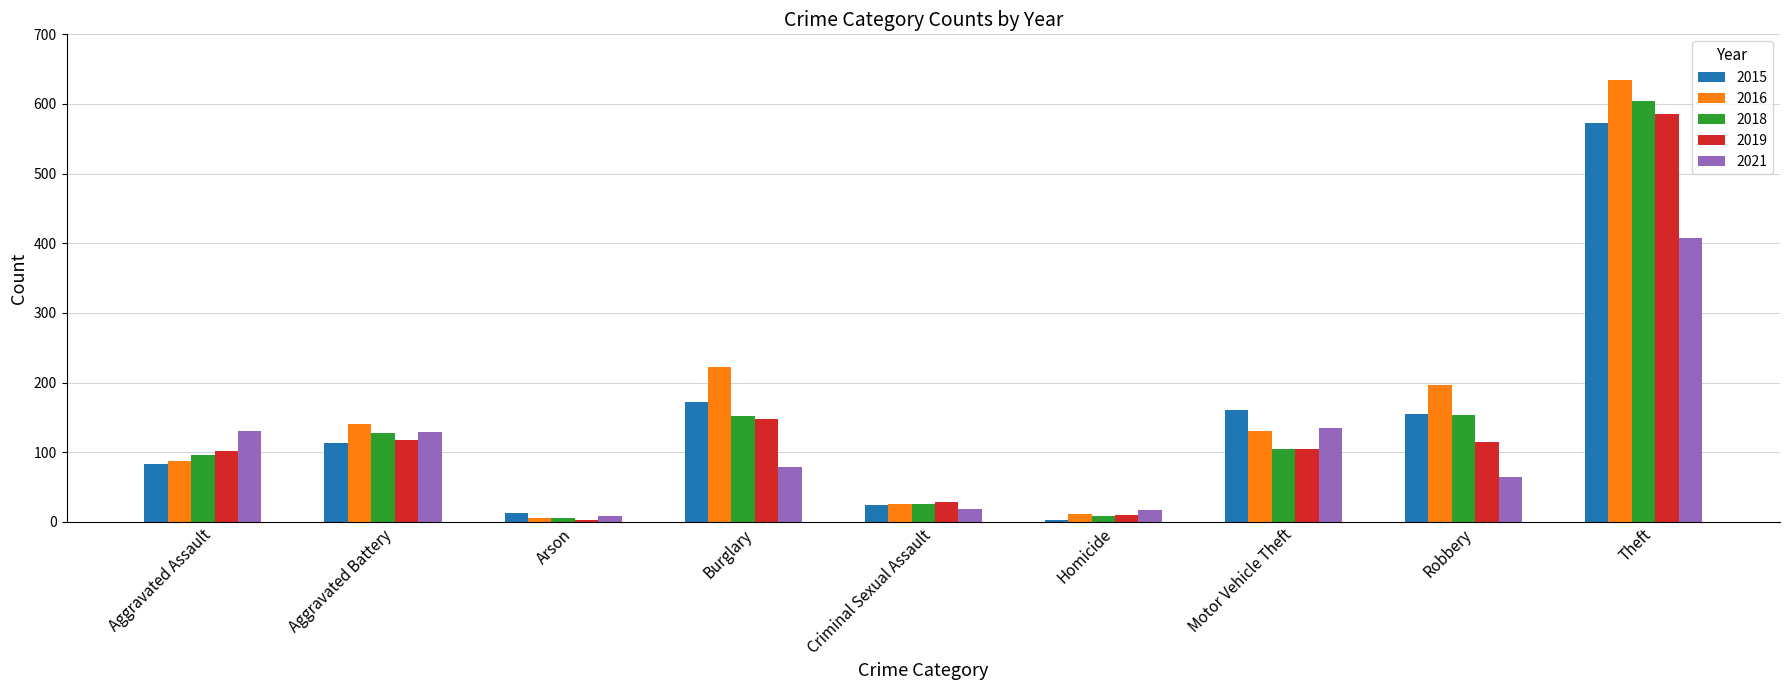

At which category is the sum across all series the highest?

Theft